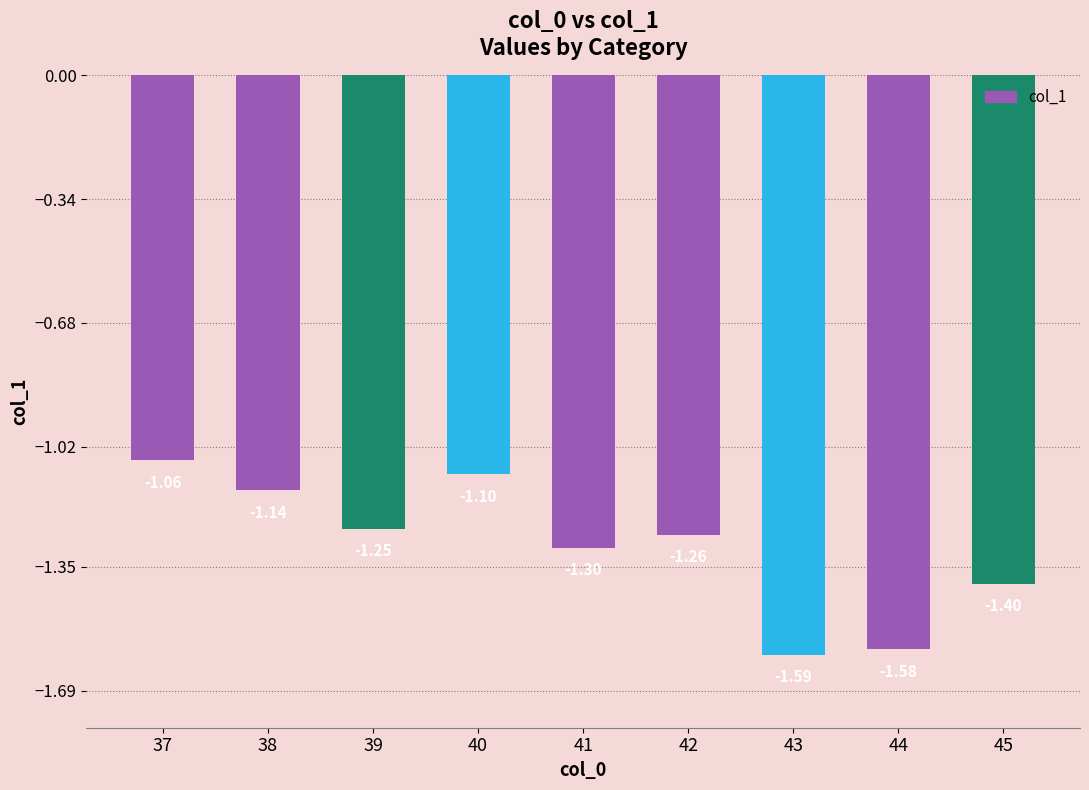

What is the value of the 4th bar from the left?

-1.1